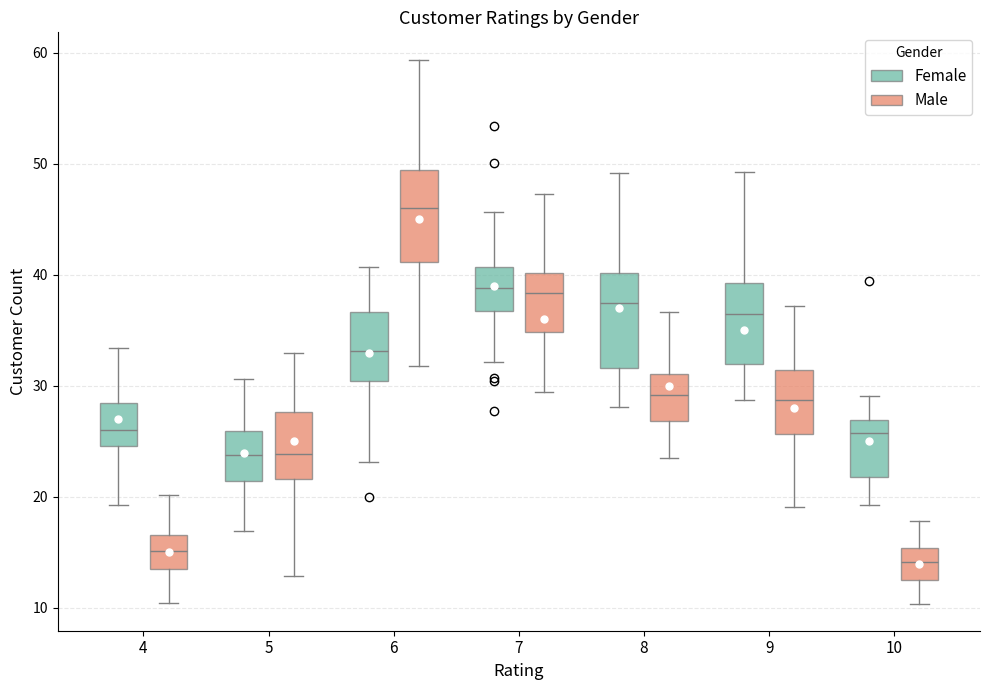

Where does the upper whisker of the box for 4 (Female) end on the y-axis? The values are not printed on the chart, so give them approximately, as read against the axis.

33